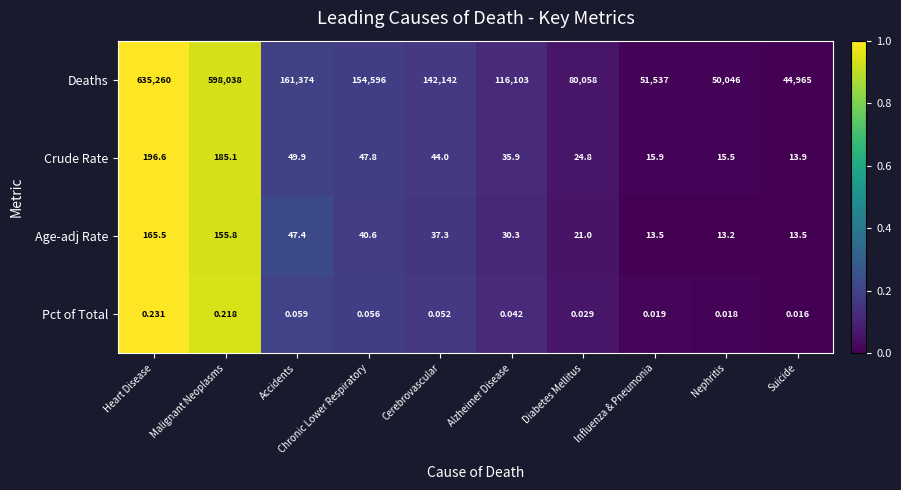

Where does the Age-adj Rate series first go above 37?

Heart Disease